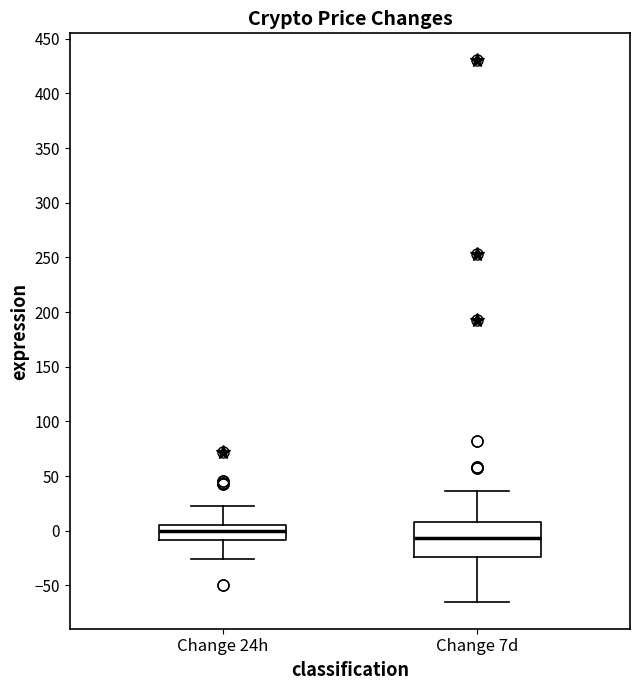

Which box's median line is the highest?

Change 24h